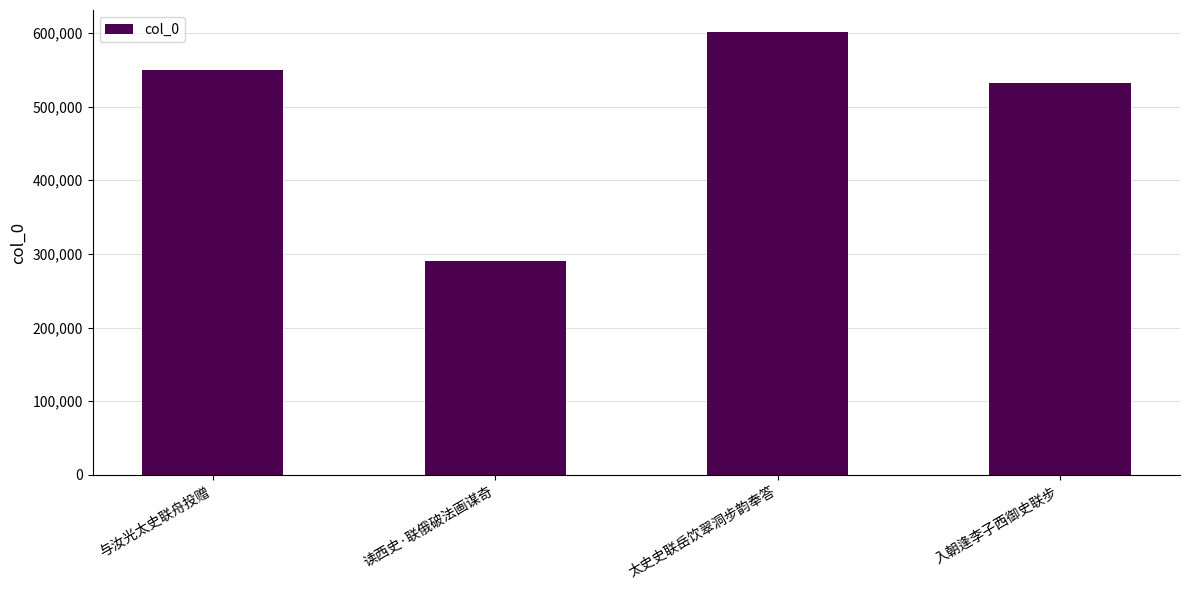

What is the maximum value shown in the chart?

600979